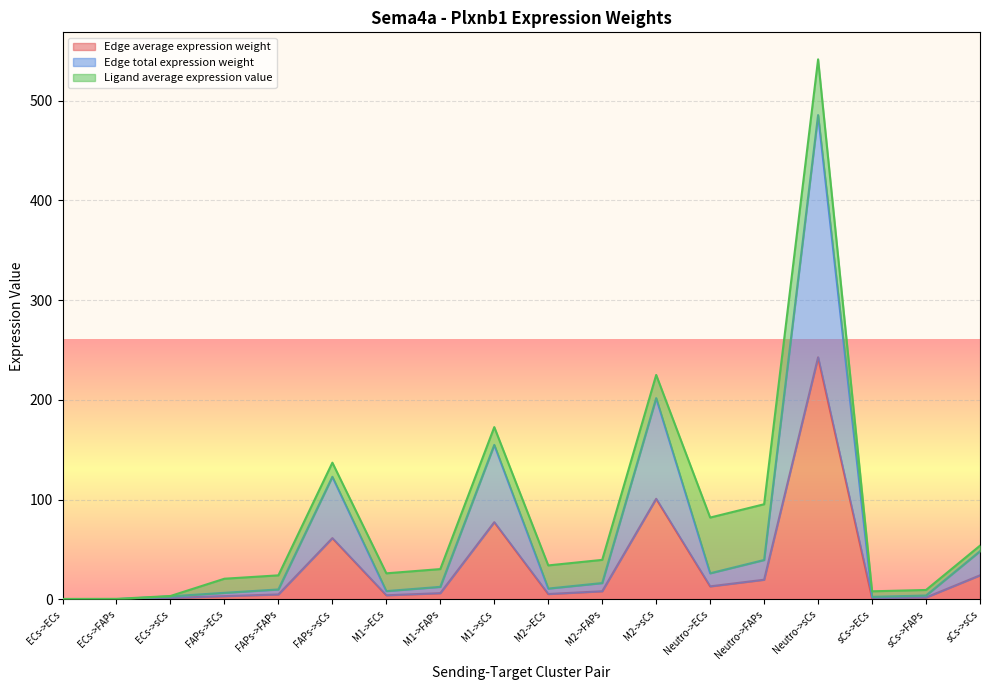

What is the sum of the Edge average expression weight values at FAPs->ECs and sCs->ECs?

4.6